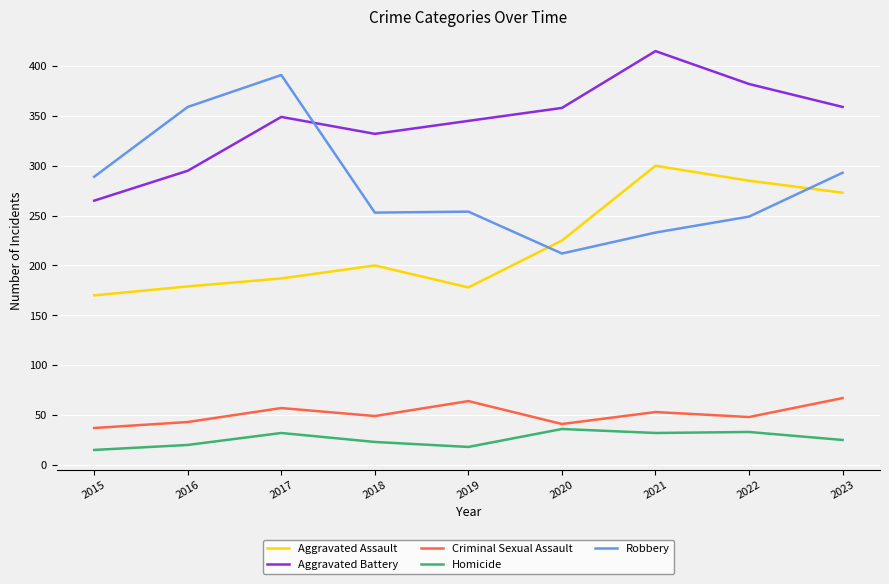

True or false: Aggravated Assault and Aggravated Battery intersect in this chart.

False